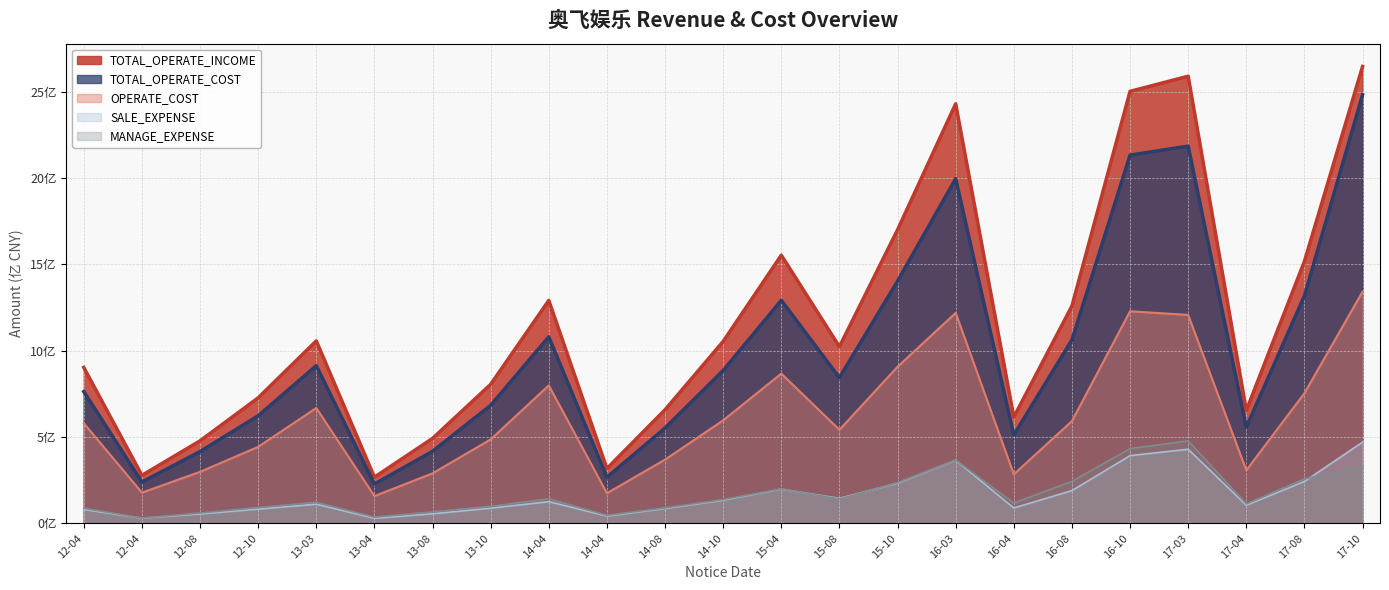

At which label is SALE_EXPENSE closest to 250212094?

17-08